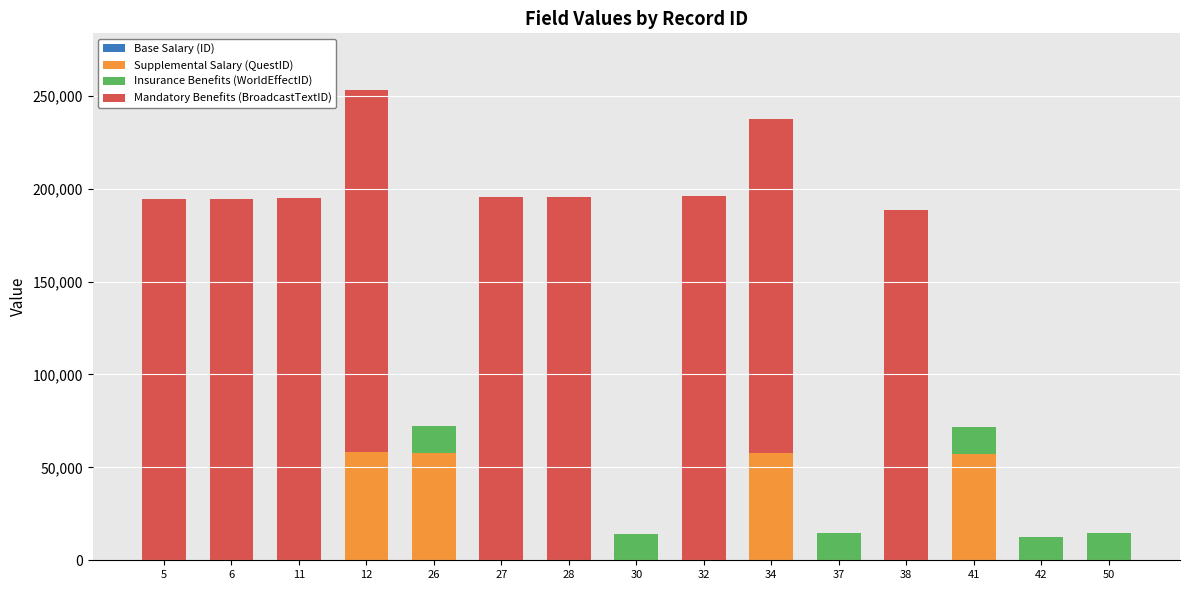

Which series has the largest total across all categories?

Mandatory Benefits (BroadcastTextID)